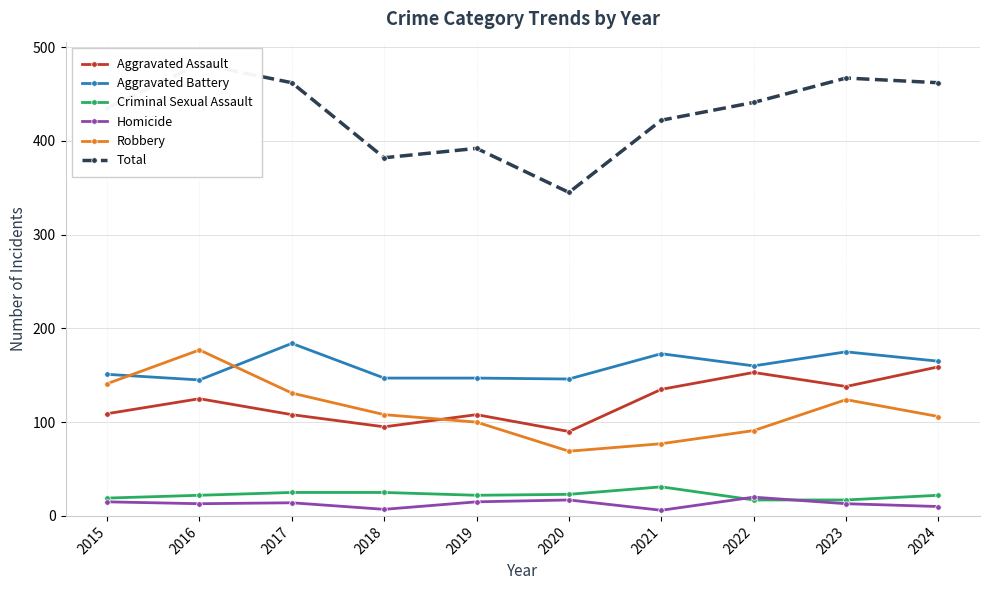

True or false: Aggravated Assault and Homicide cross at least once.

False